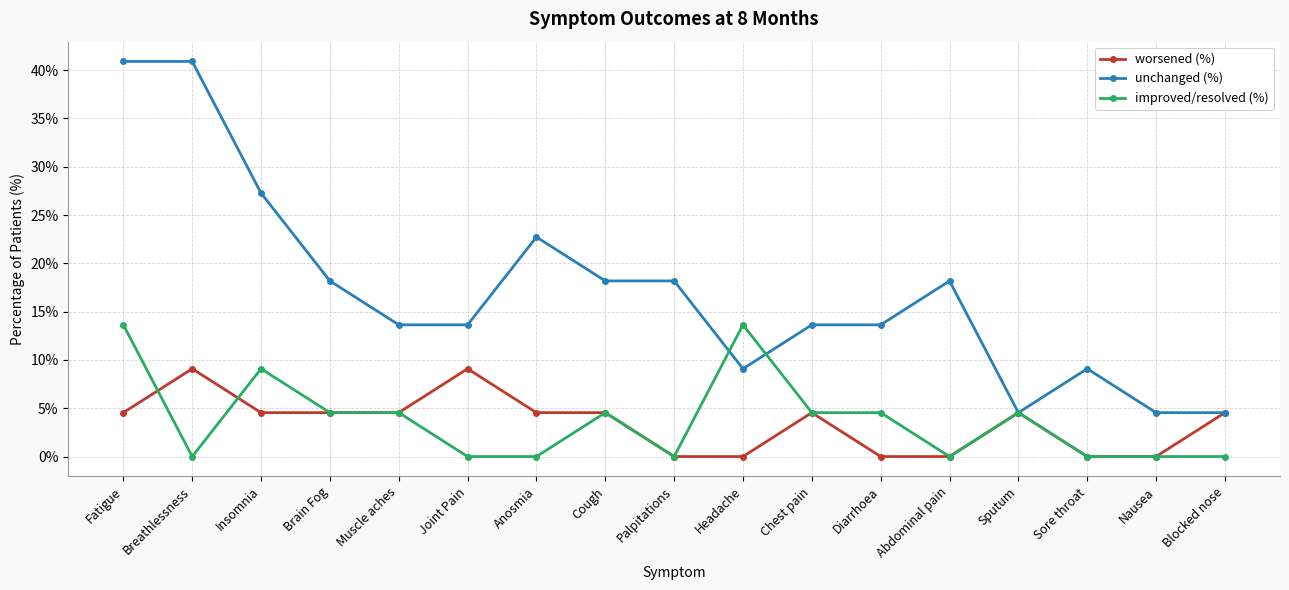

What is the difference between the highest and lowest values at Muscle aches?

9.1